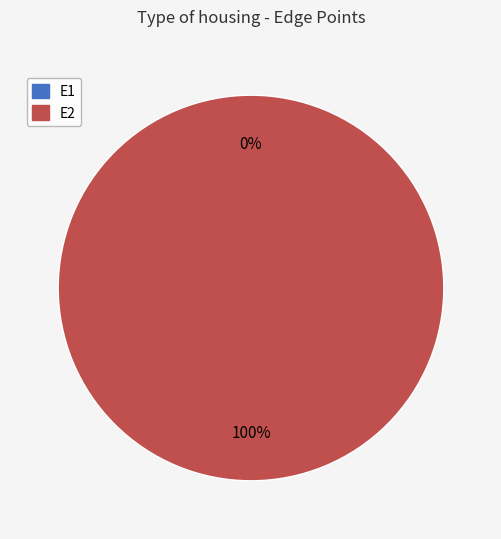

Which slice is the smallest?

E1